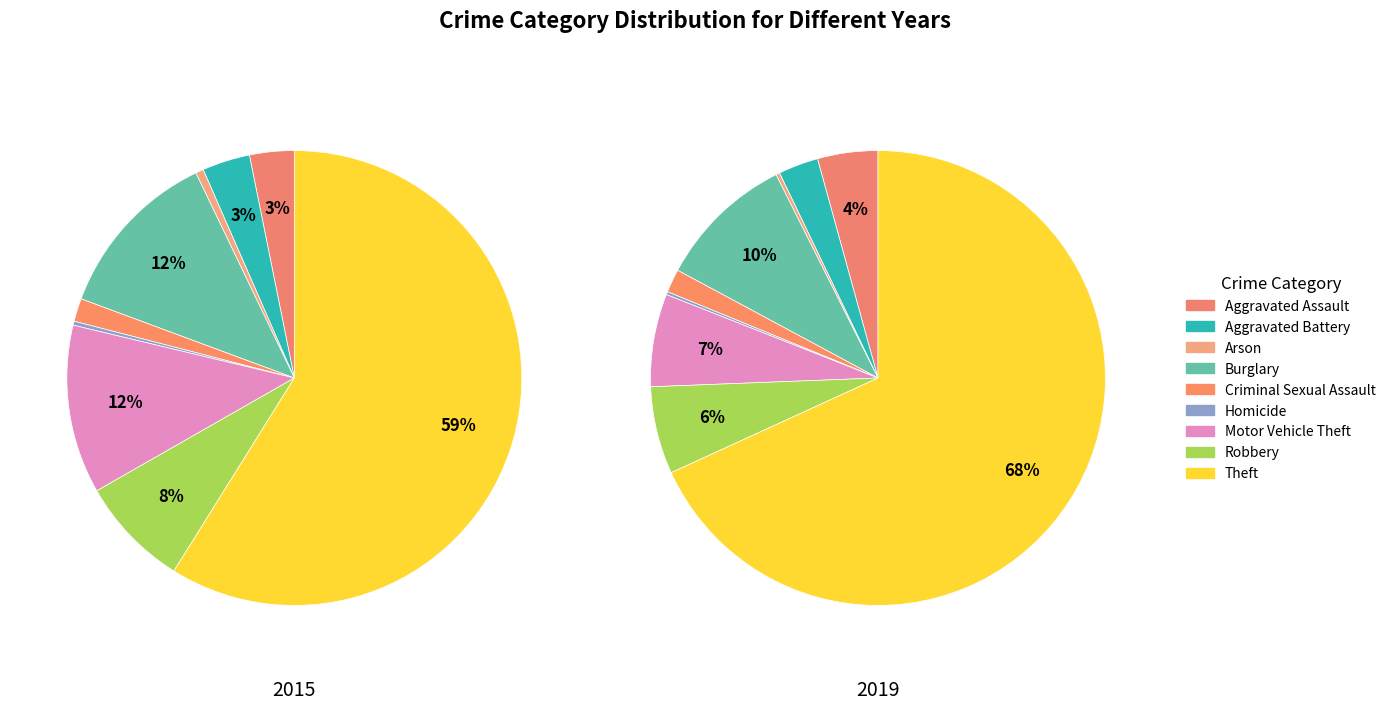

How many segments does this pie chart have?

9